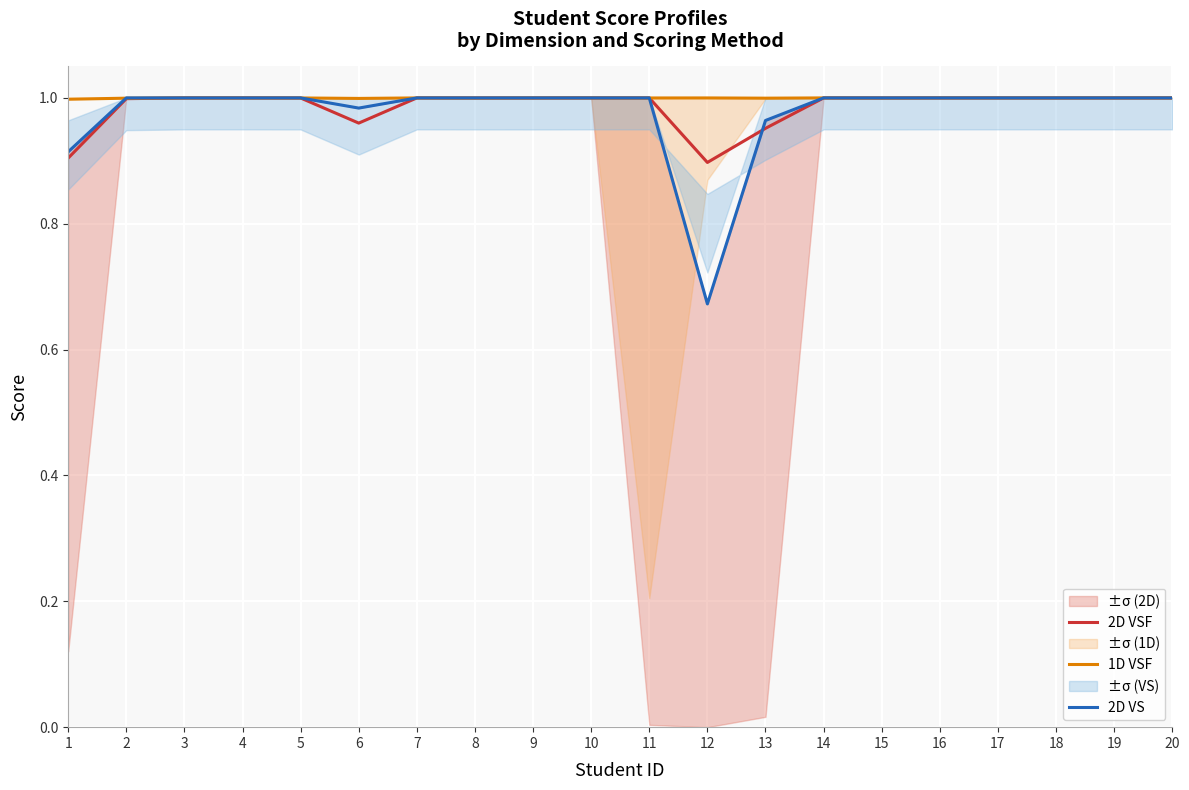

Which series has the widest spread of values?

2D VS